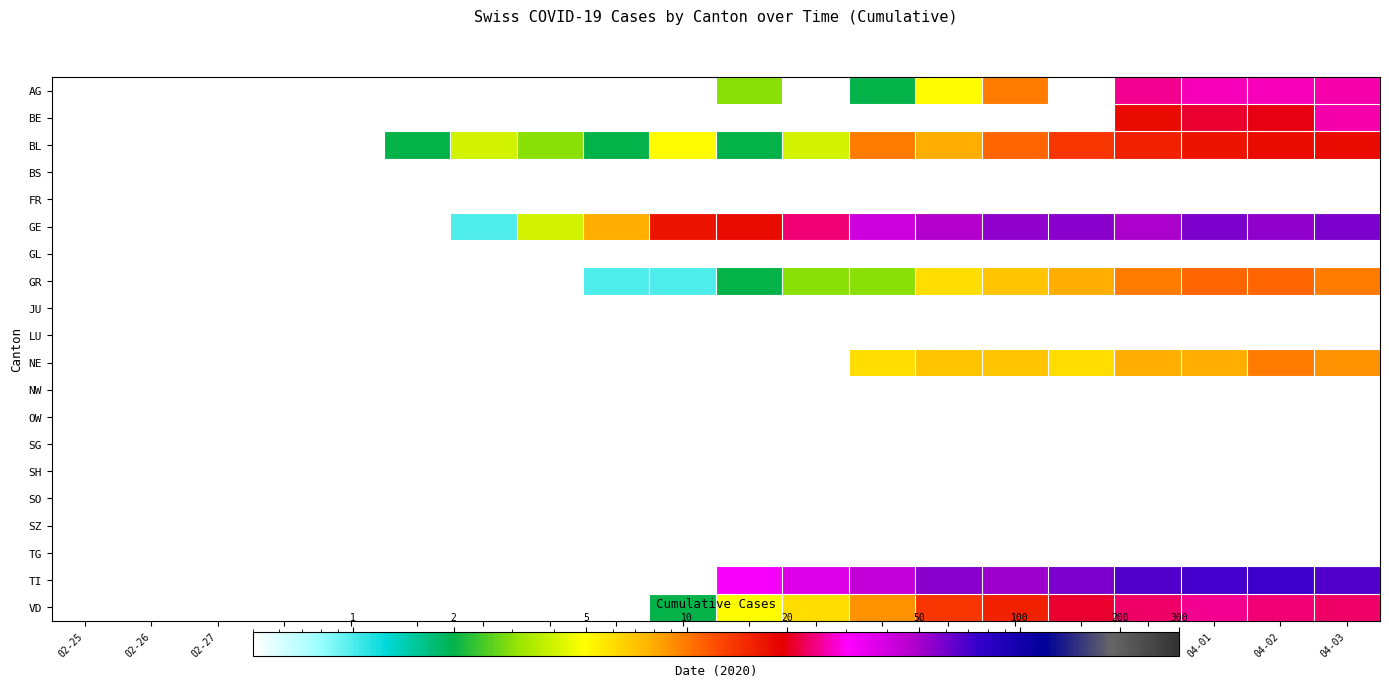

At which category is the sum across all series the highest?

04-01